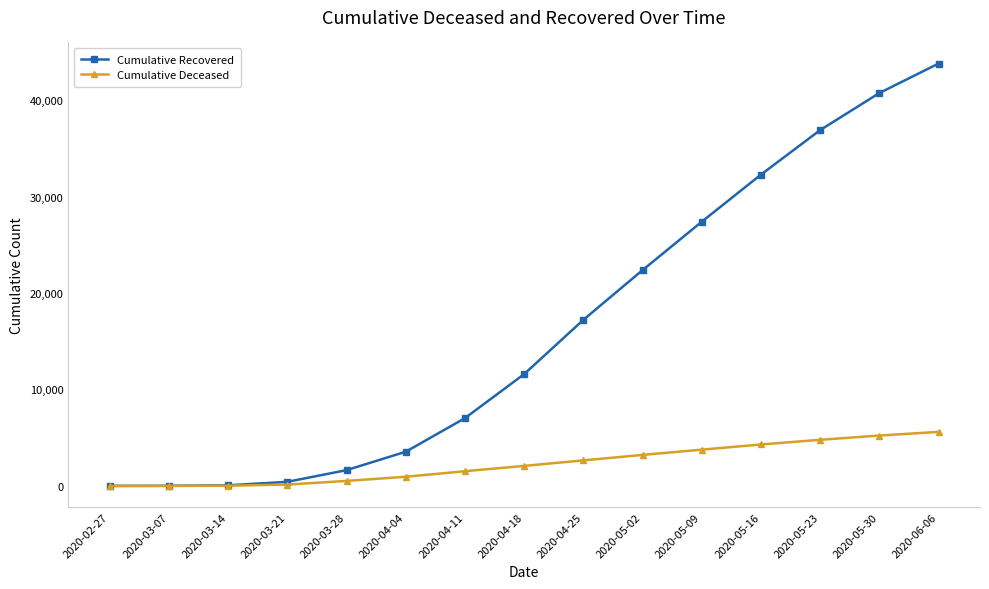

What is the sum of the Cumulative Recovered values at 2020-03-07 and 2020-04-25?

17223